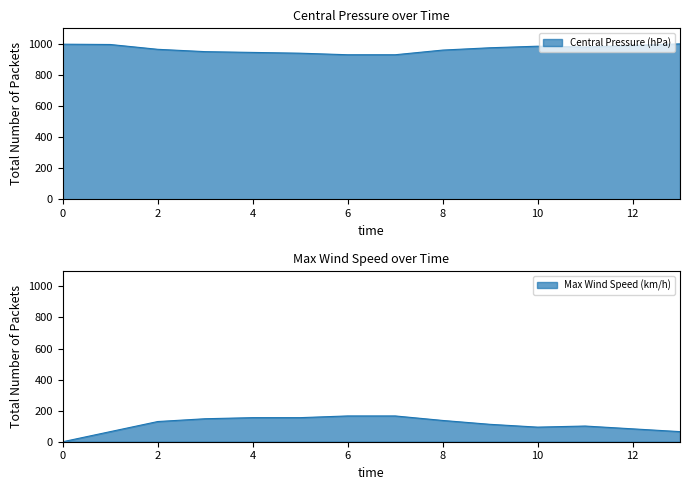

True or false: Central Pressure (hPa) and Max Wind Speed (km/h) cross at least once.

False